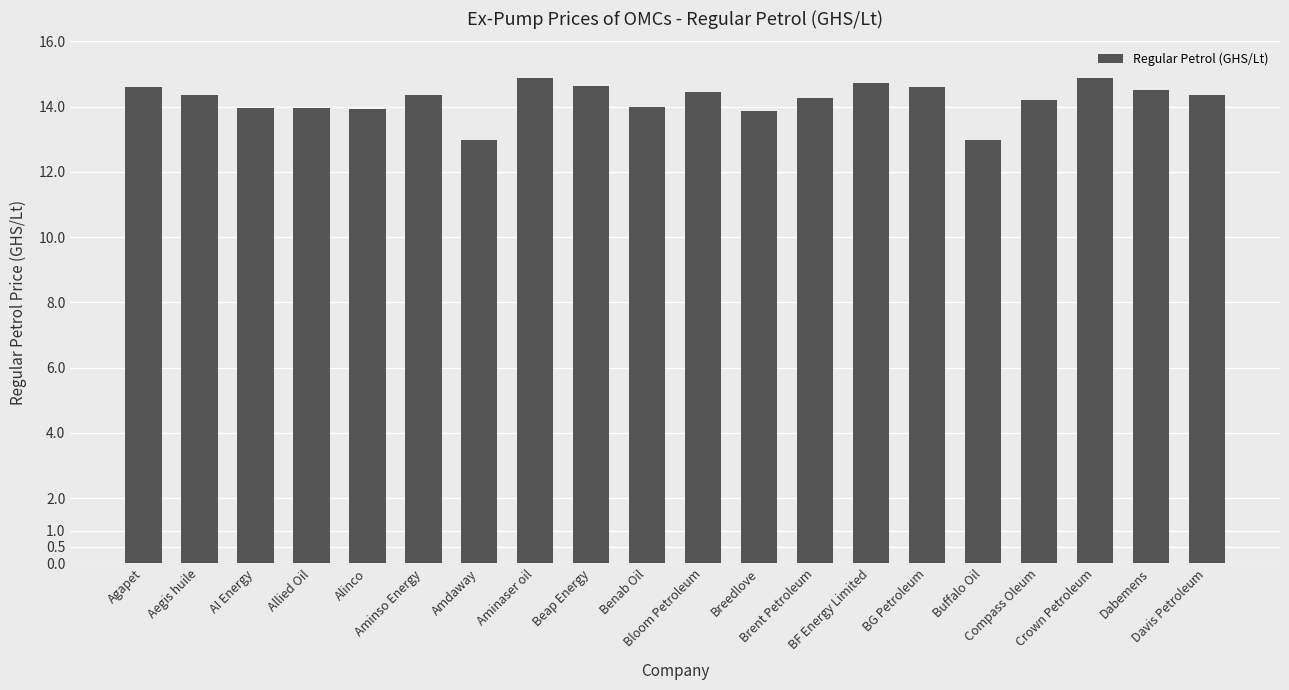

What is the difference between the second highest and second lowest values?

1.9